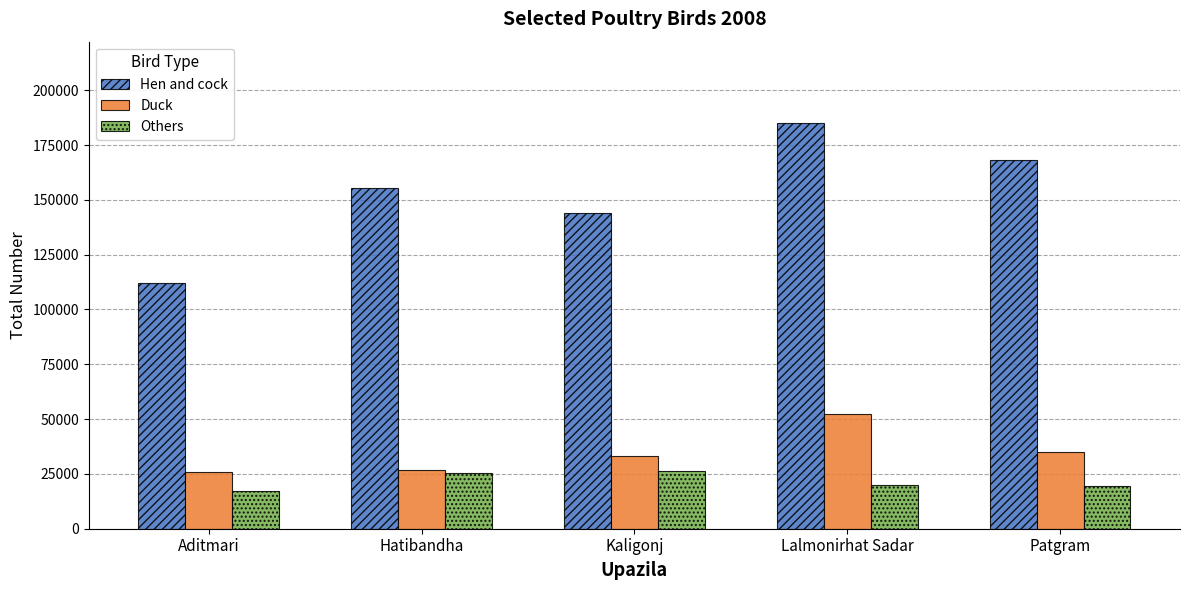

What is the minimum value for Duck?

25916